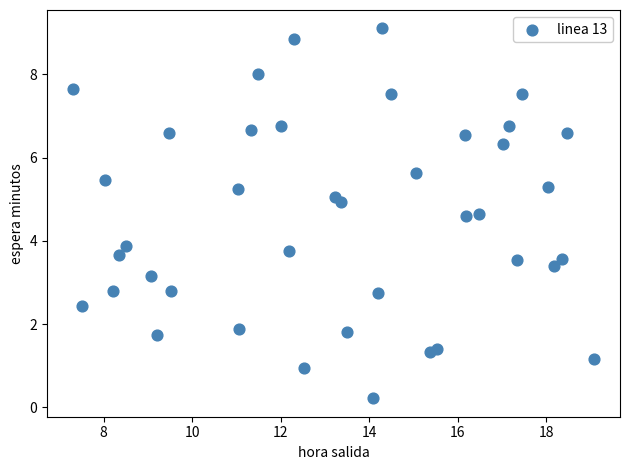

What is the range of X values (max minus min)?

11.8